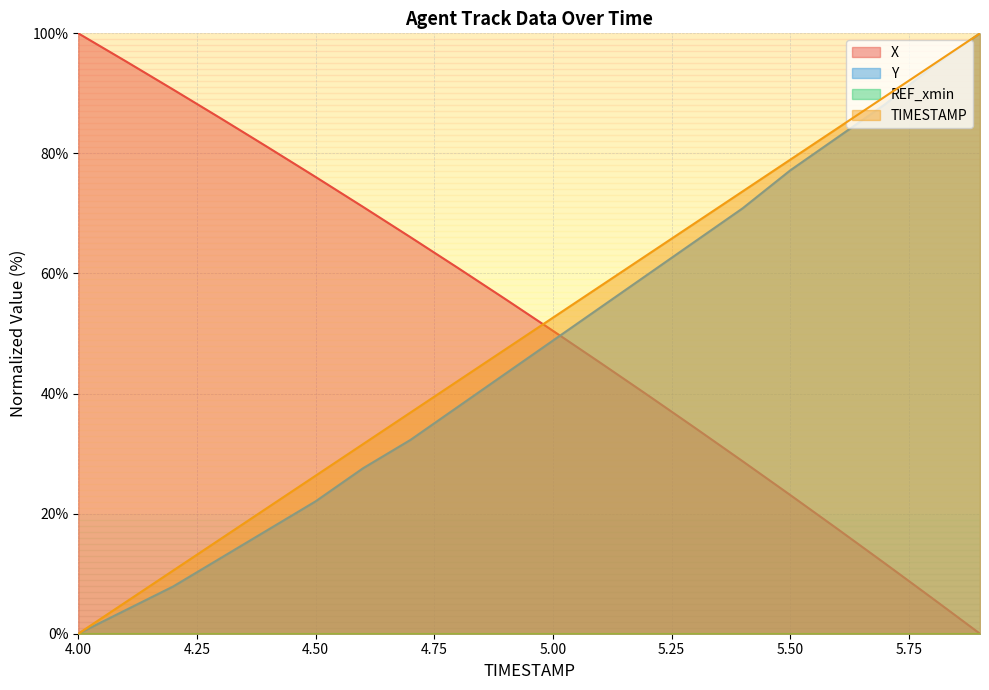

True or false: X has a value of 76.1 at 4.50.

True